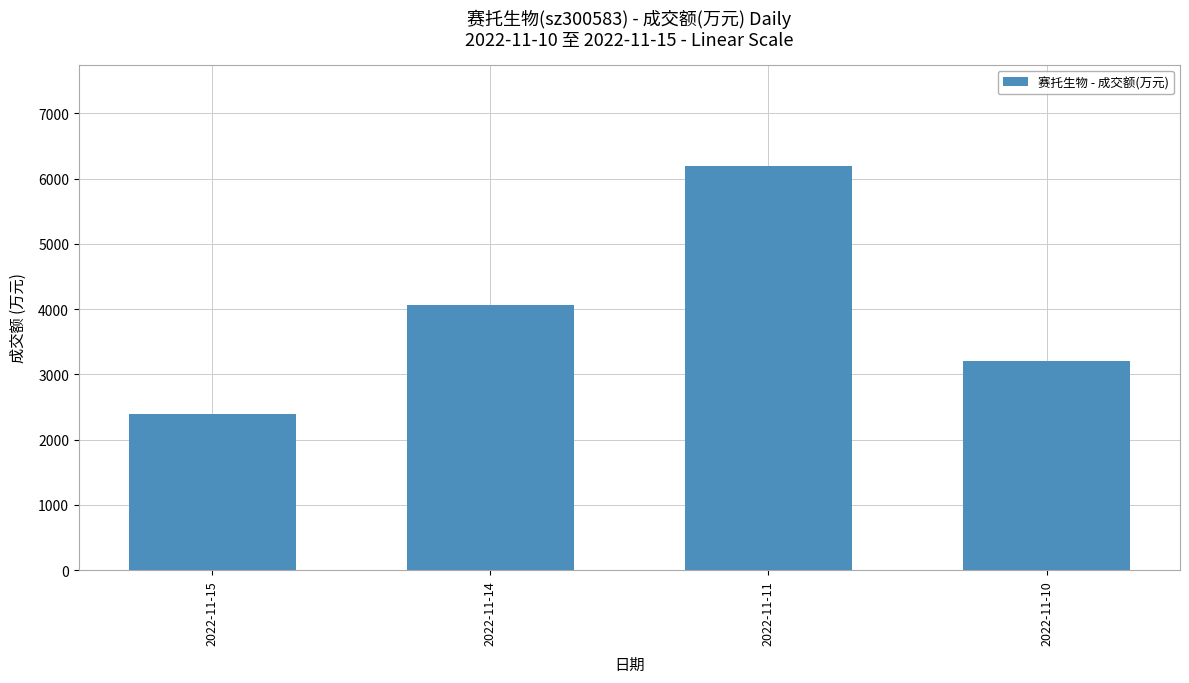

What is the value of the 2nd bar from the left?

4062